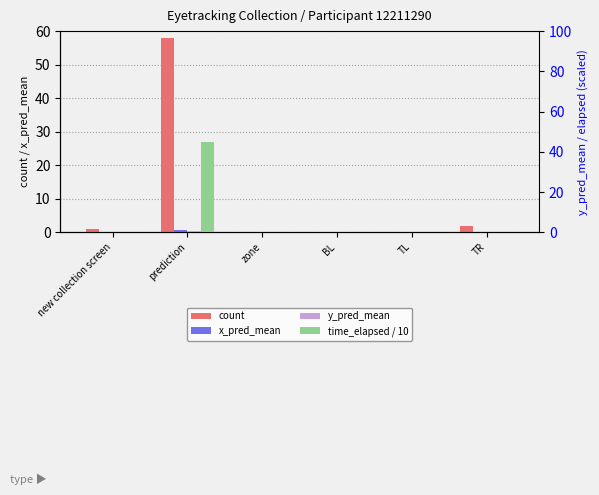

The x_pred_mean series shows -0.3 at new collection screen. True or false?

False